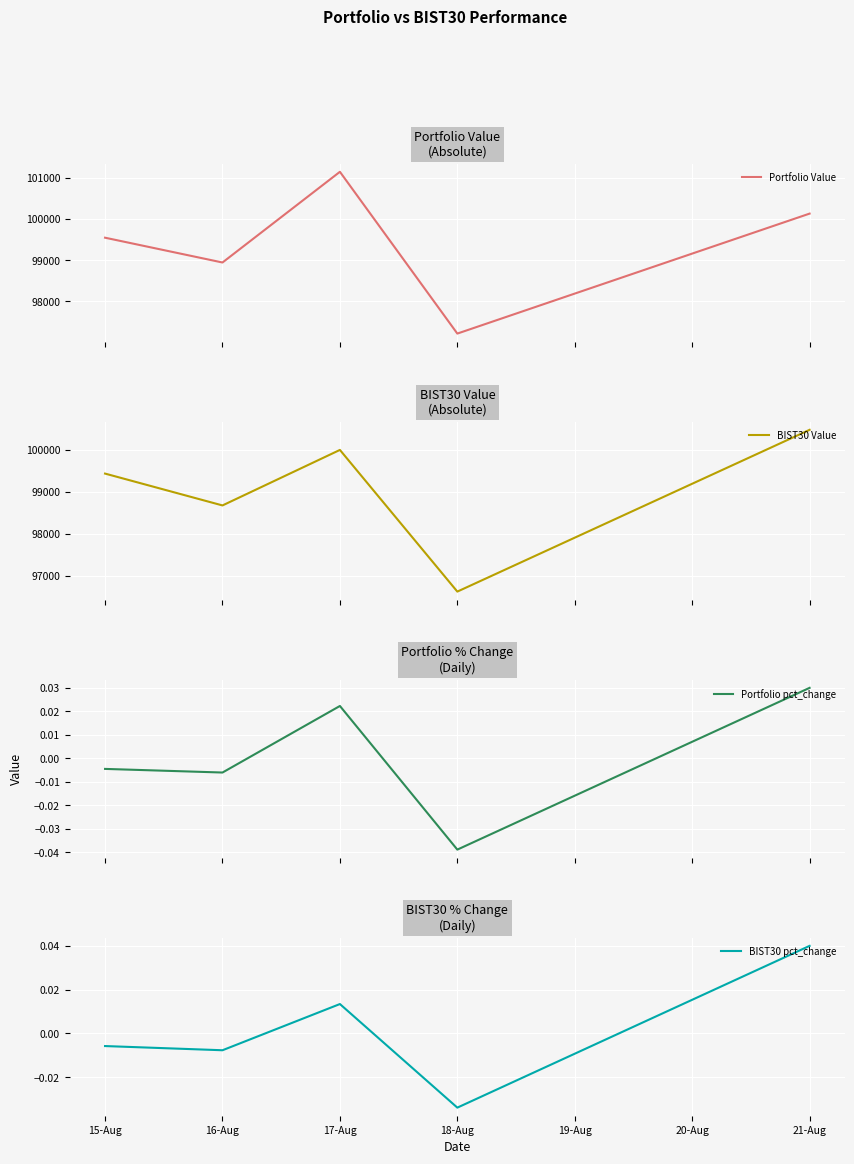

At which label does BIST30 pct_change reach its minimum?

18-Aug